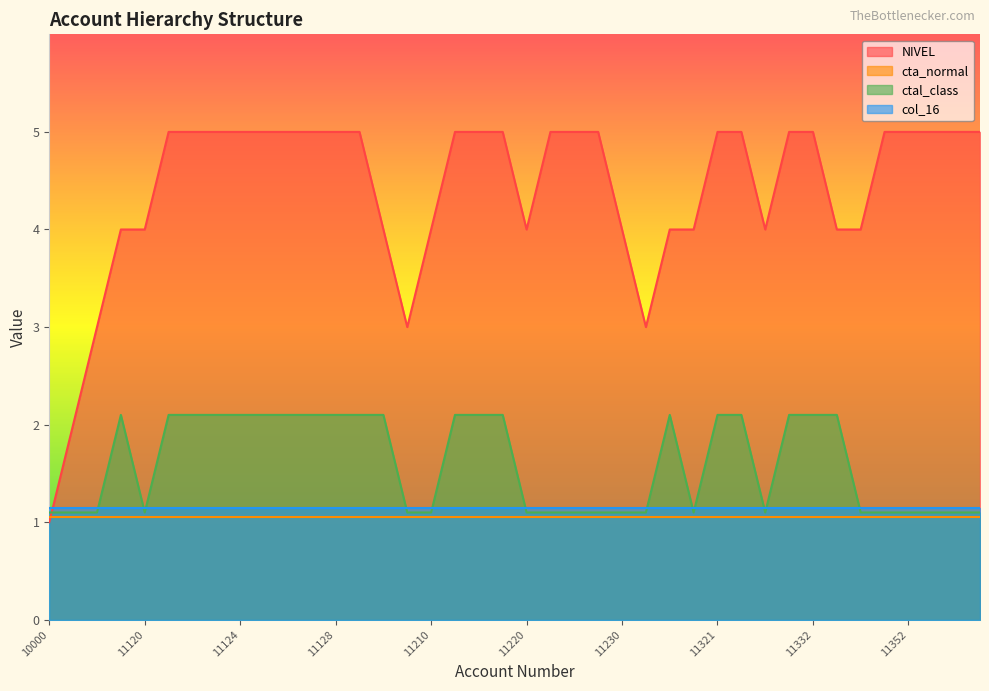

At how many categories does at least one series exceed 2?

38